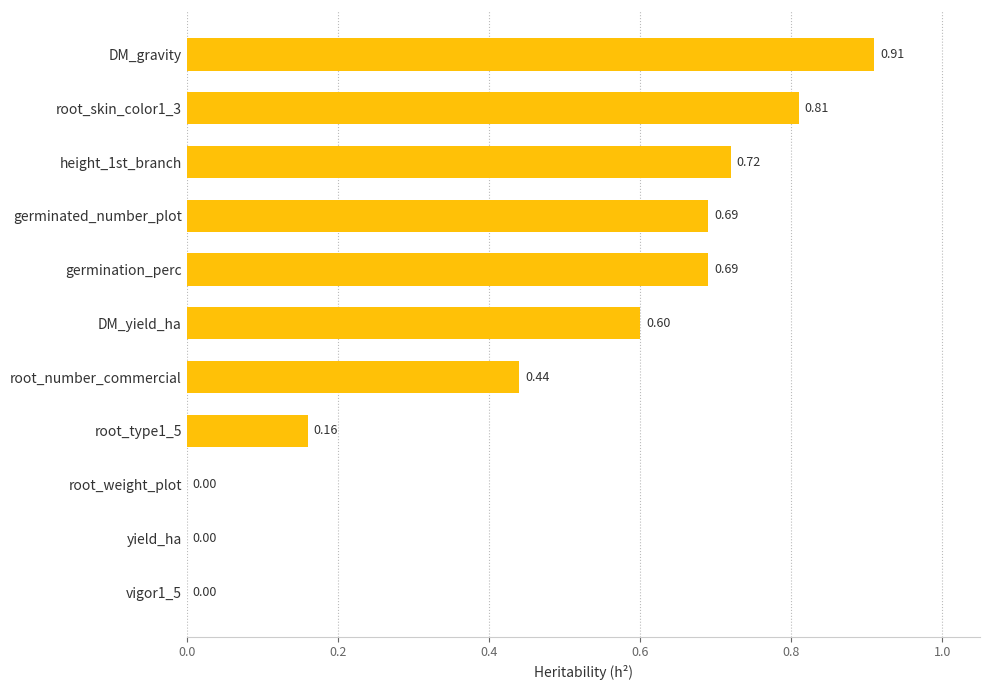

What is the sum of all values?

5.0